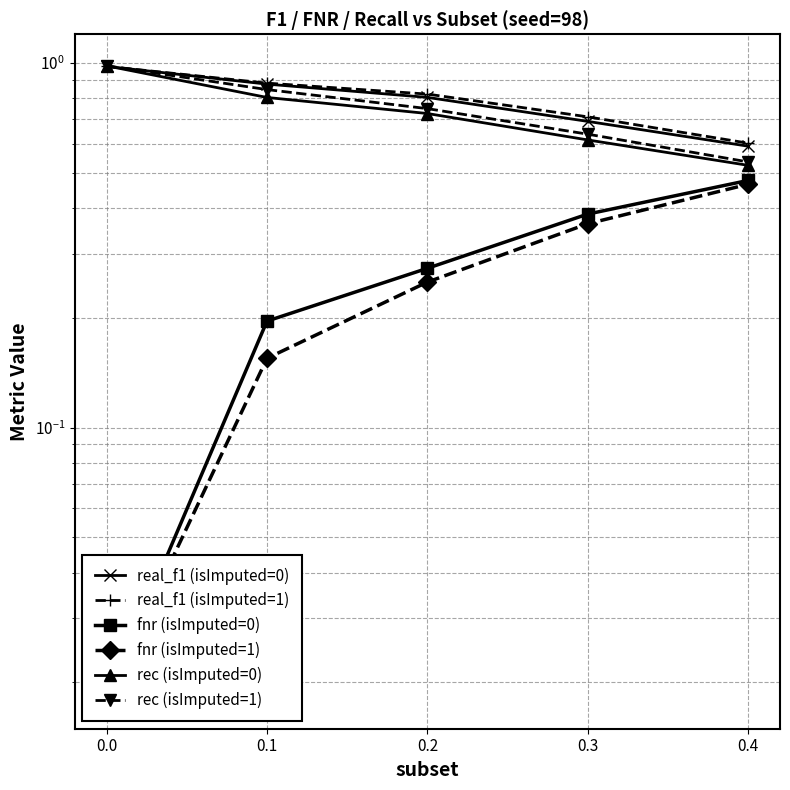

Is it true that real_f1 (isImputed=0) equals 0.5 at 0.1?

False